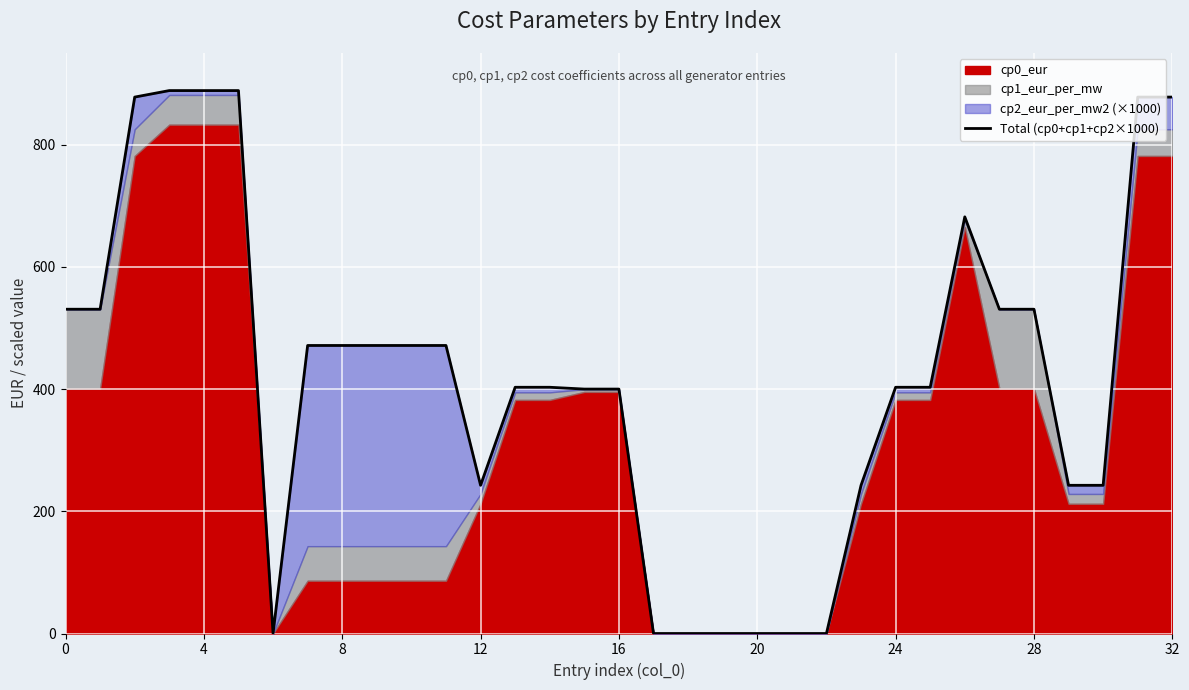

What is the greatest value displayed?

888.5